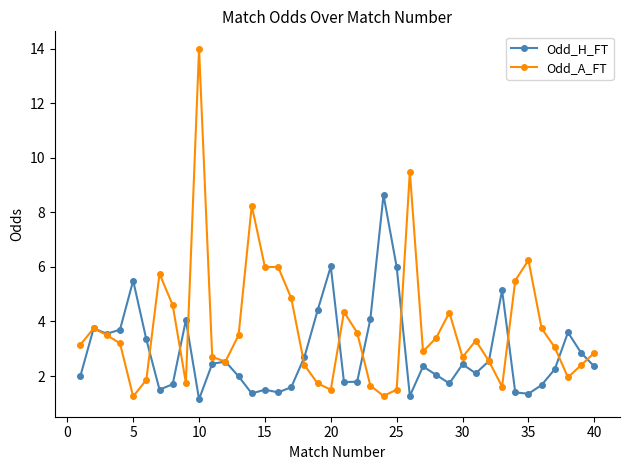

List the series in order of their overall mean, highest first.

Odd_A_FT, Odd_H_FT